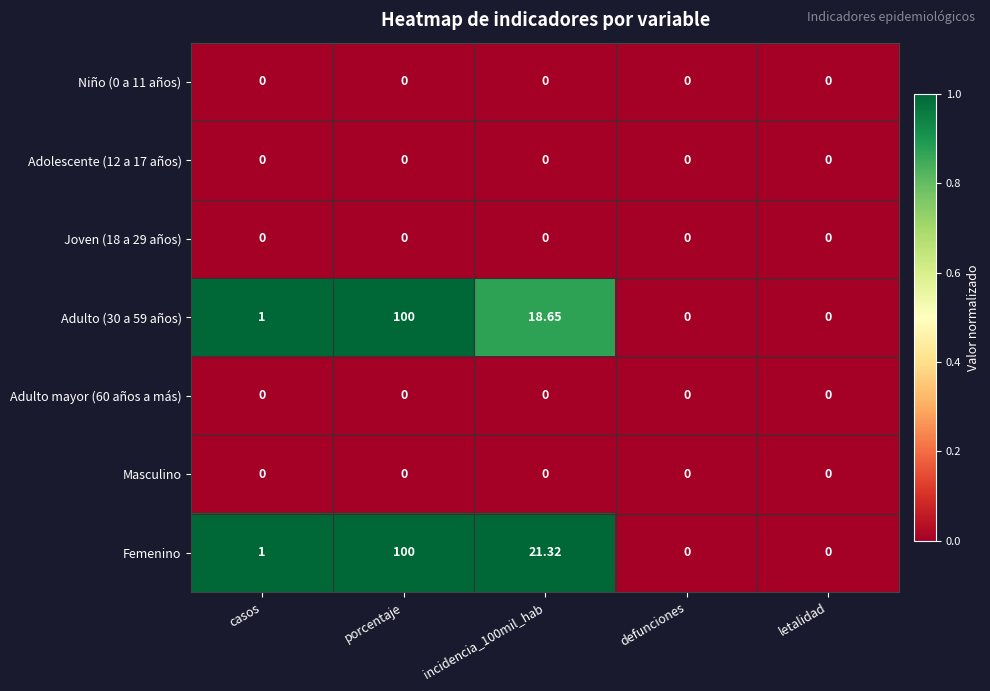

Which series changed the most between casos and incidencia_100mil_hab?

Femenino